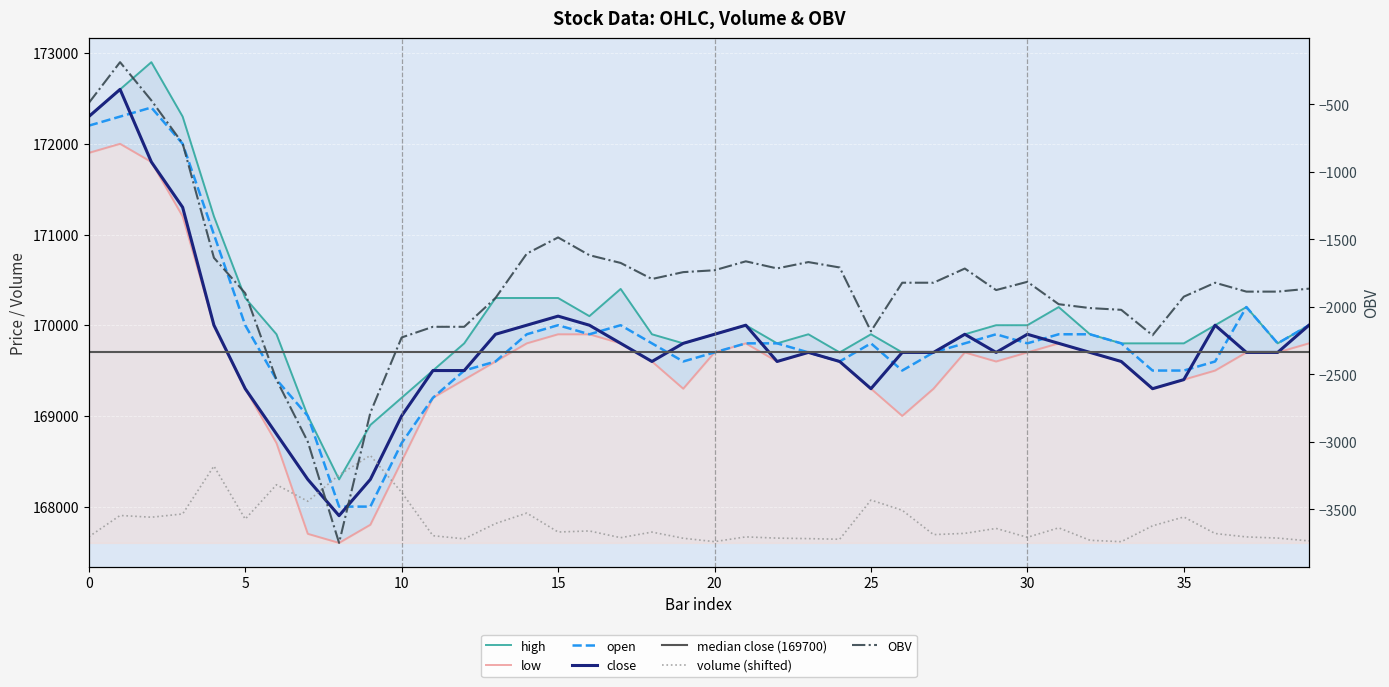

What is the difference between the second highest and minimum values in the low series?

4300.0